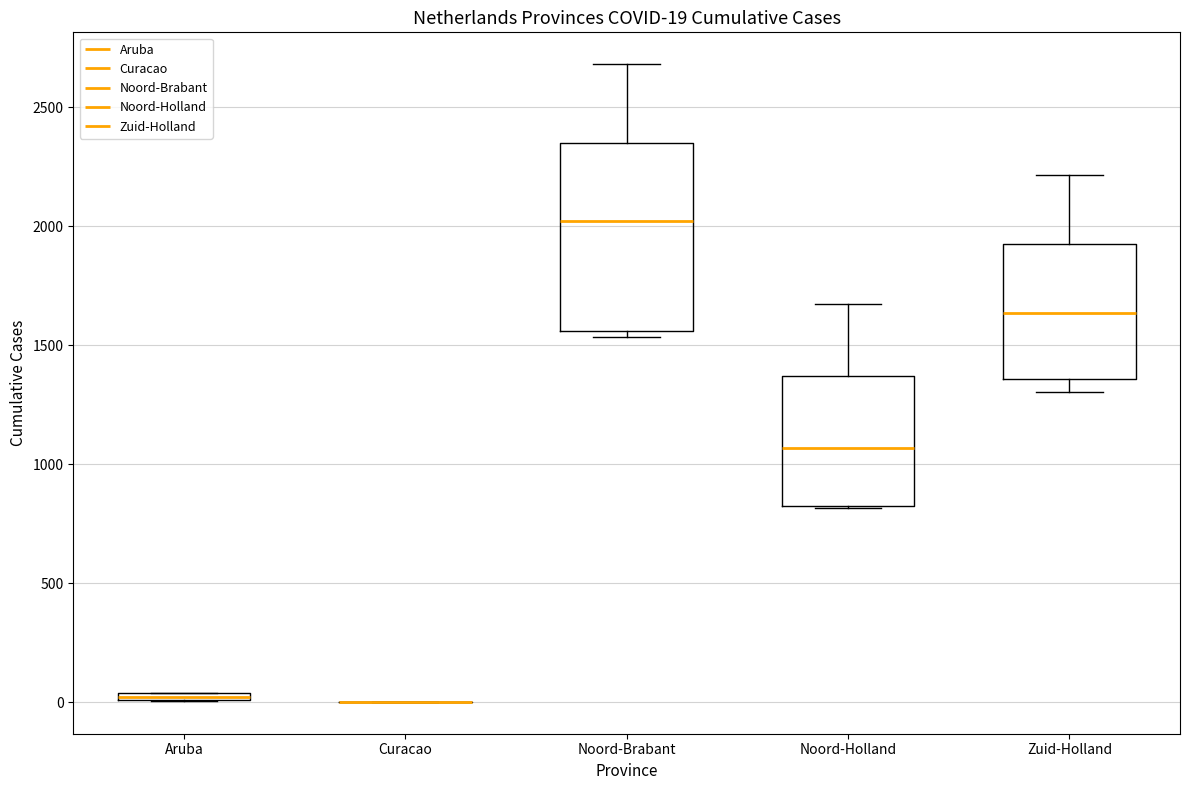

Comparing the boxes themselves (not the whiskers), which one is the tallest?

Noord-Brabant